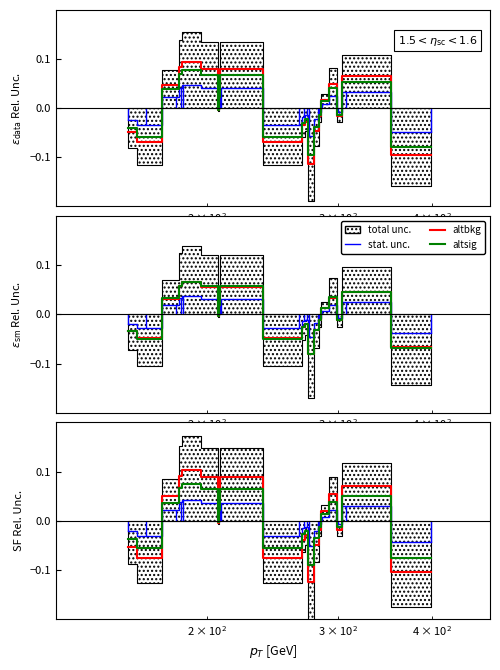

True or false: altbkg and altsig intersect in this chart.

True